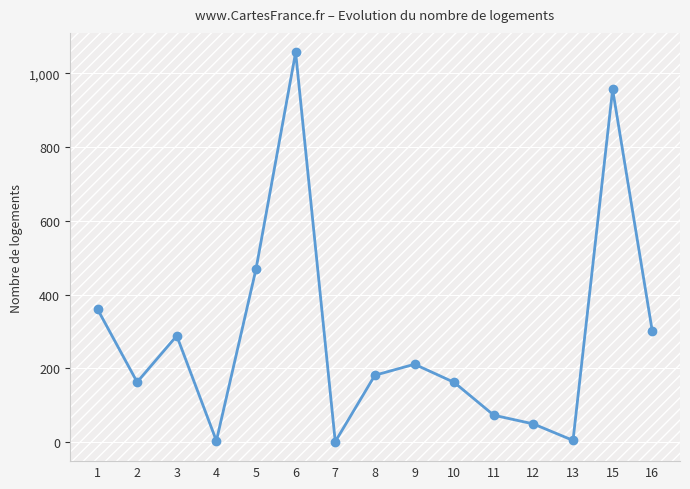

Count the number of categories in the chart.

15